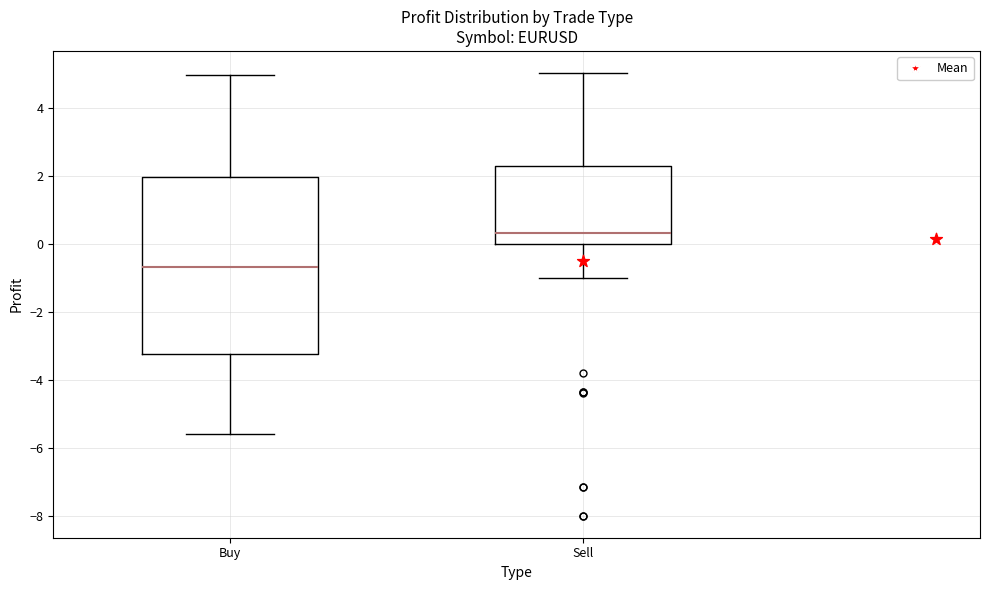

Which box has the lowest median line?

Buy